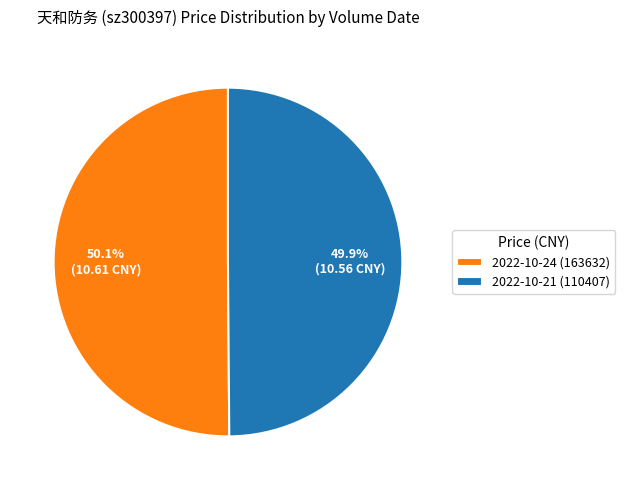

True or false: 2022-10-24 (163632) accounts for 64% of the total.

False